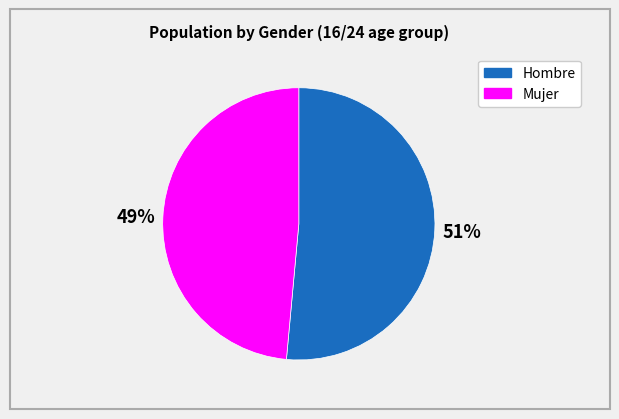

Is the sum of Mujer and Hombre greater than half?

Yes